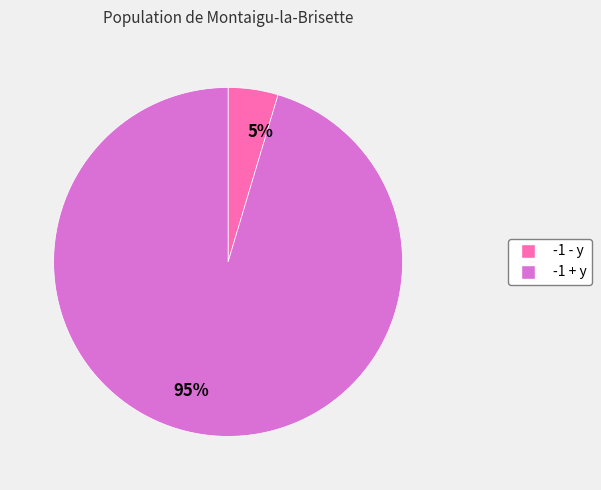

Is there a majority slice in this chart?

Yes